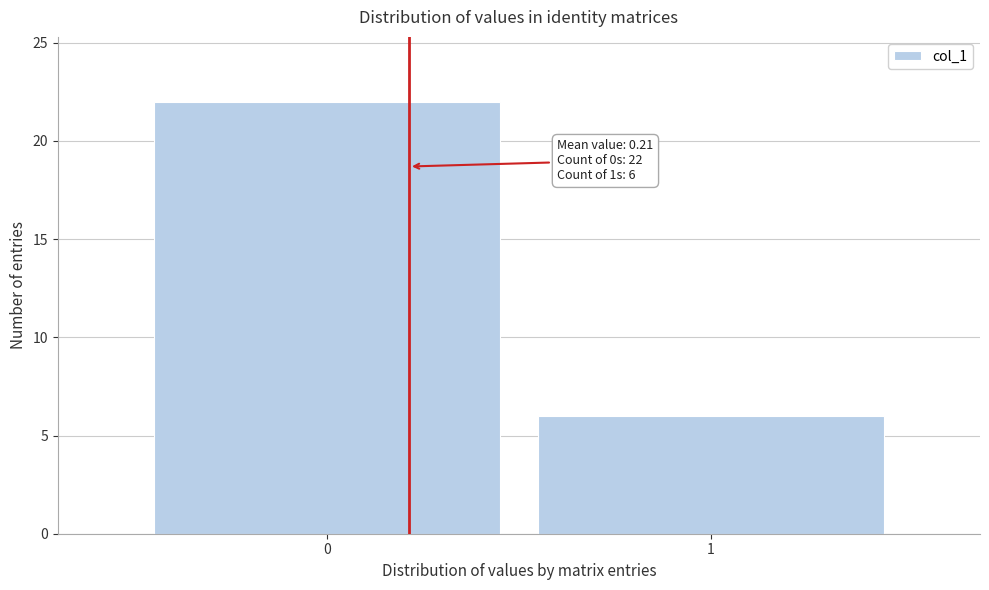

Reading right to left, transcribe all the data shown in this chart.

1=6	0=22